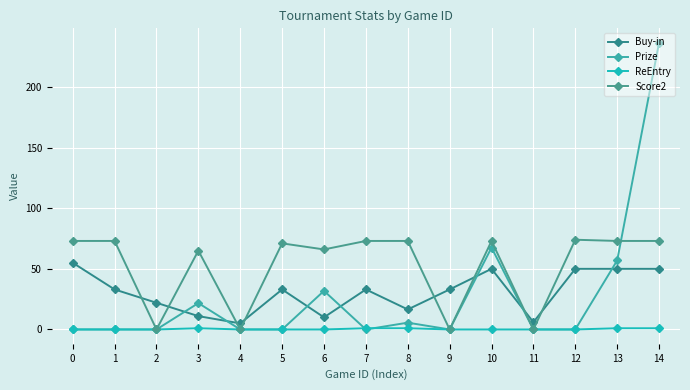

What is the total value across all series at 8?

96.1